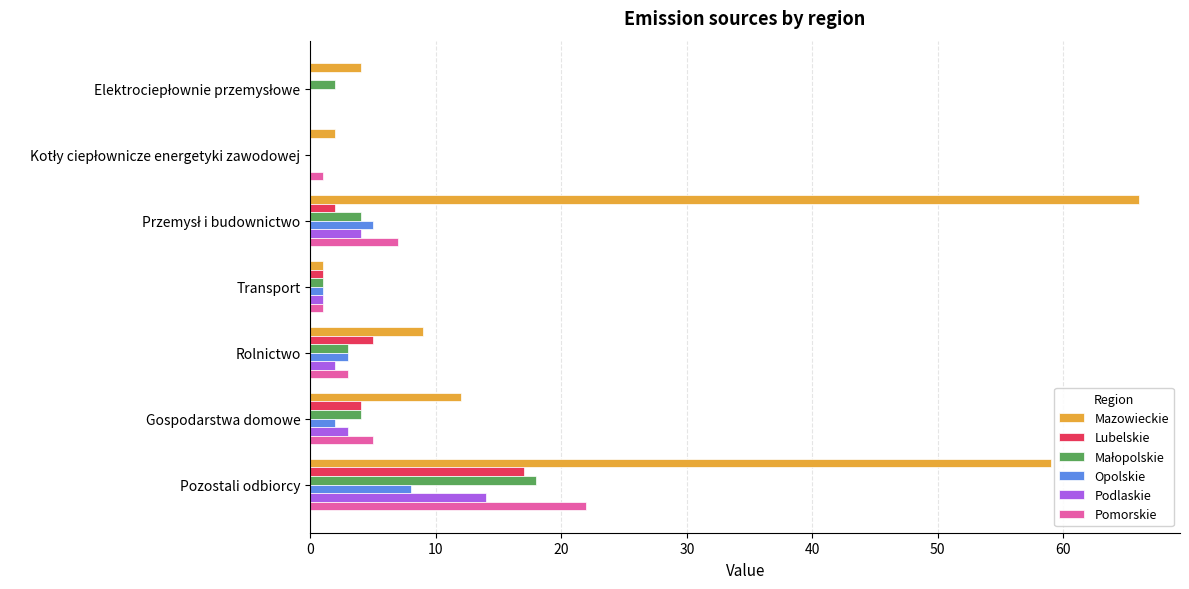

At which label is Mazowieckie closest to 33?

Gospodarstwa domowe